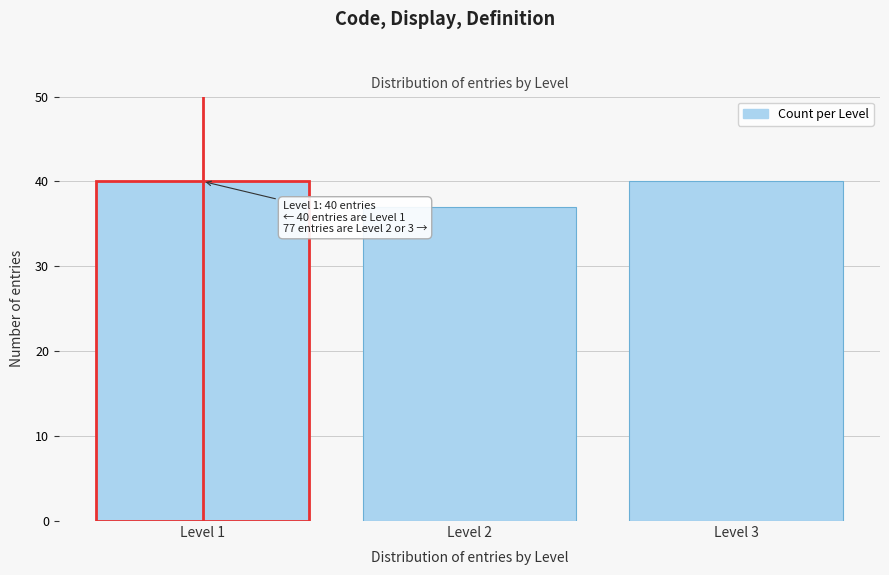

Reading left to right, extract all data points from this chart.

40	37	40